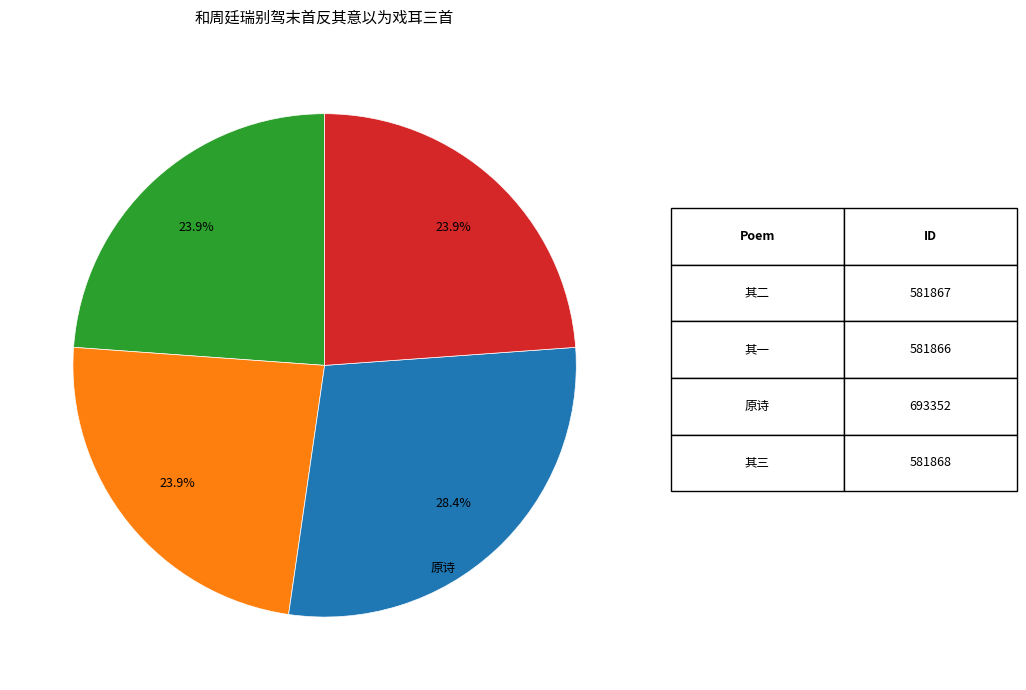

Does any single category account for the majority?

No